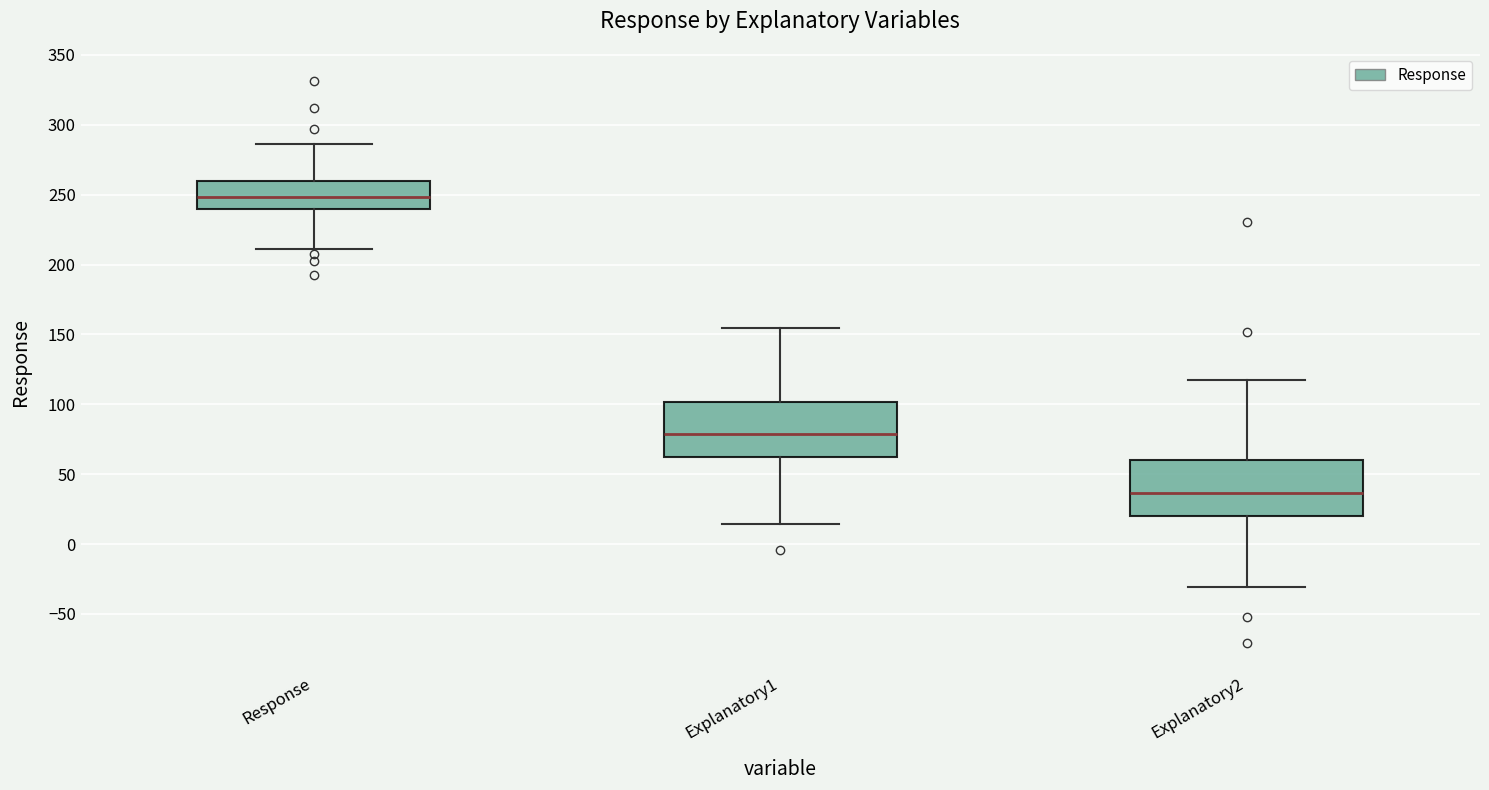

Reading left to right, transcribe this box plot: for each box, give where its median line is, the range the box spans, and where its two whiskers end, as read against the y-axis. The values are not printed on the chart, so give them approximately, as read against the axis.

Response: median 250, box 240 to 260, whiskers 210 to 285
Explanatory1: median 80, box 60 to 100, whiskers 15 to 155
Explanatory2: median 35, box 20 to 60, whiskers -30 to 120